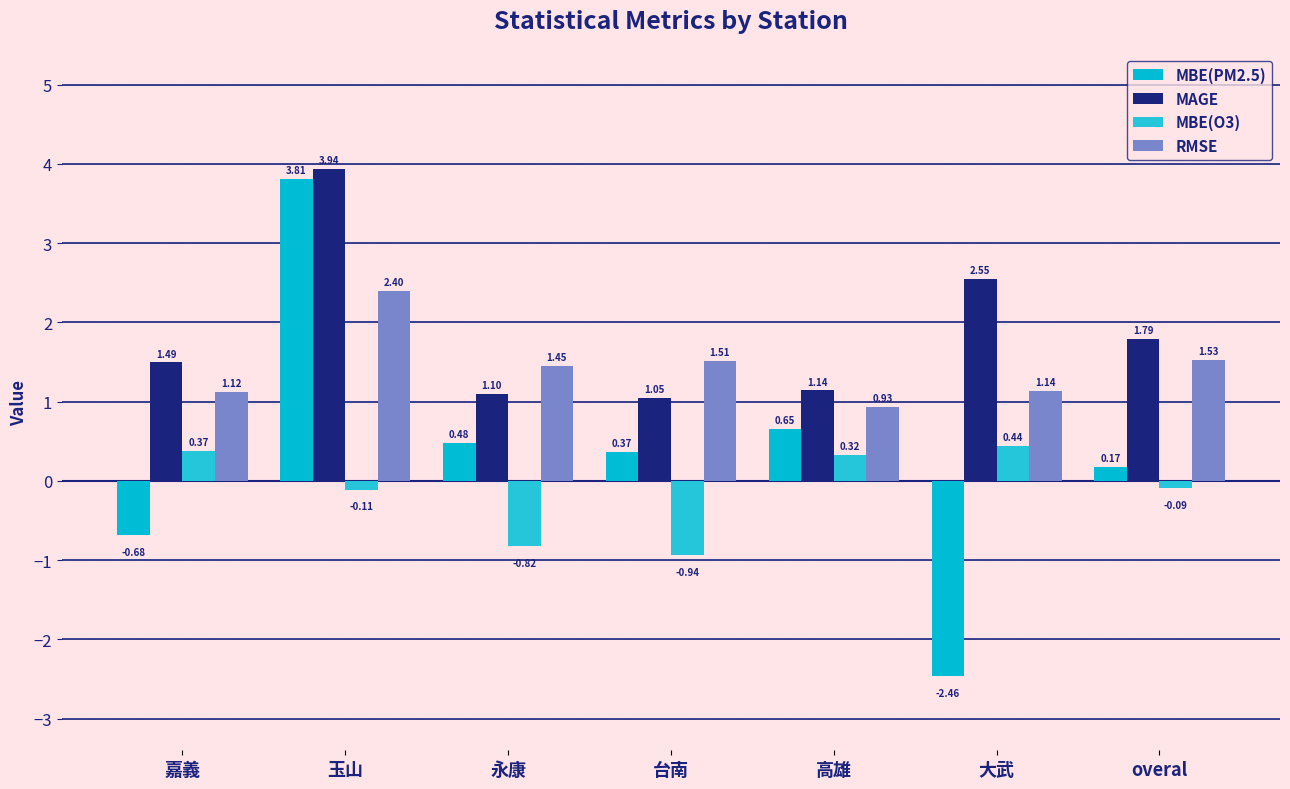

Which label corresponds to the largest value in the chart?

玉山